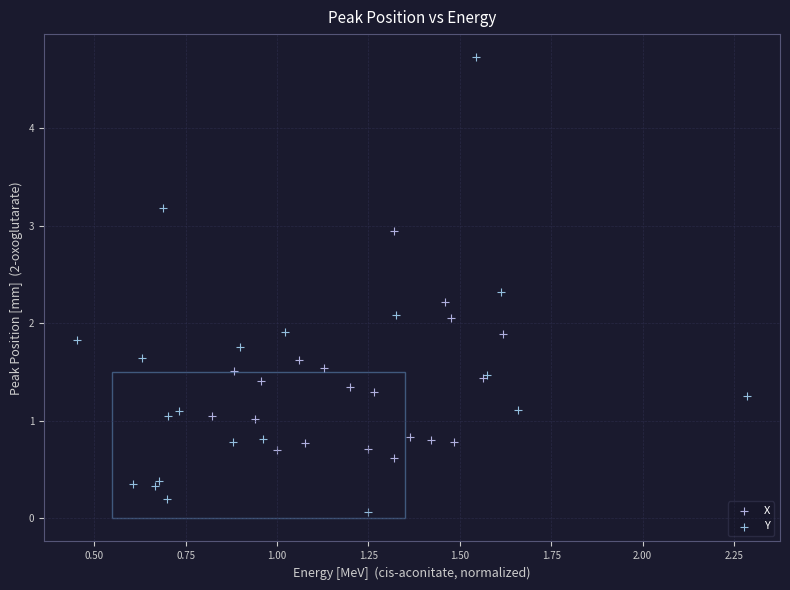

Which series has the widest spread of Y values?

Y